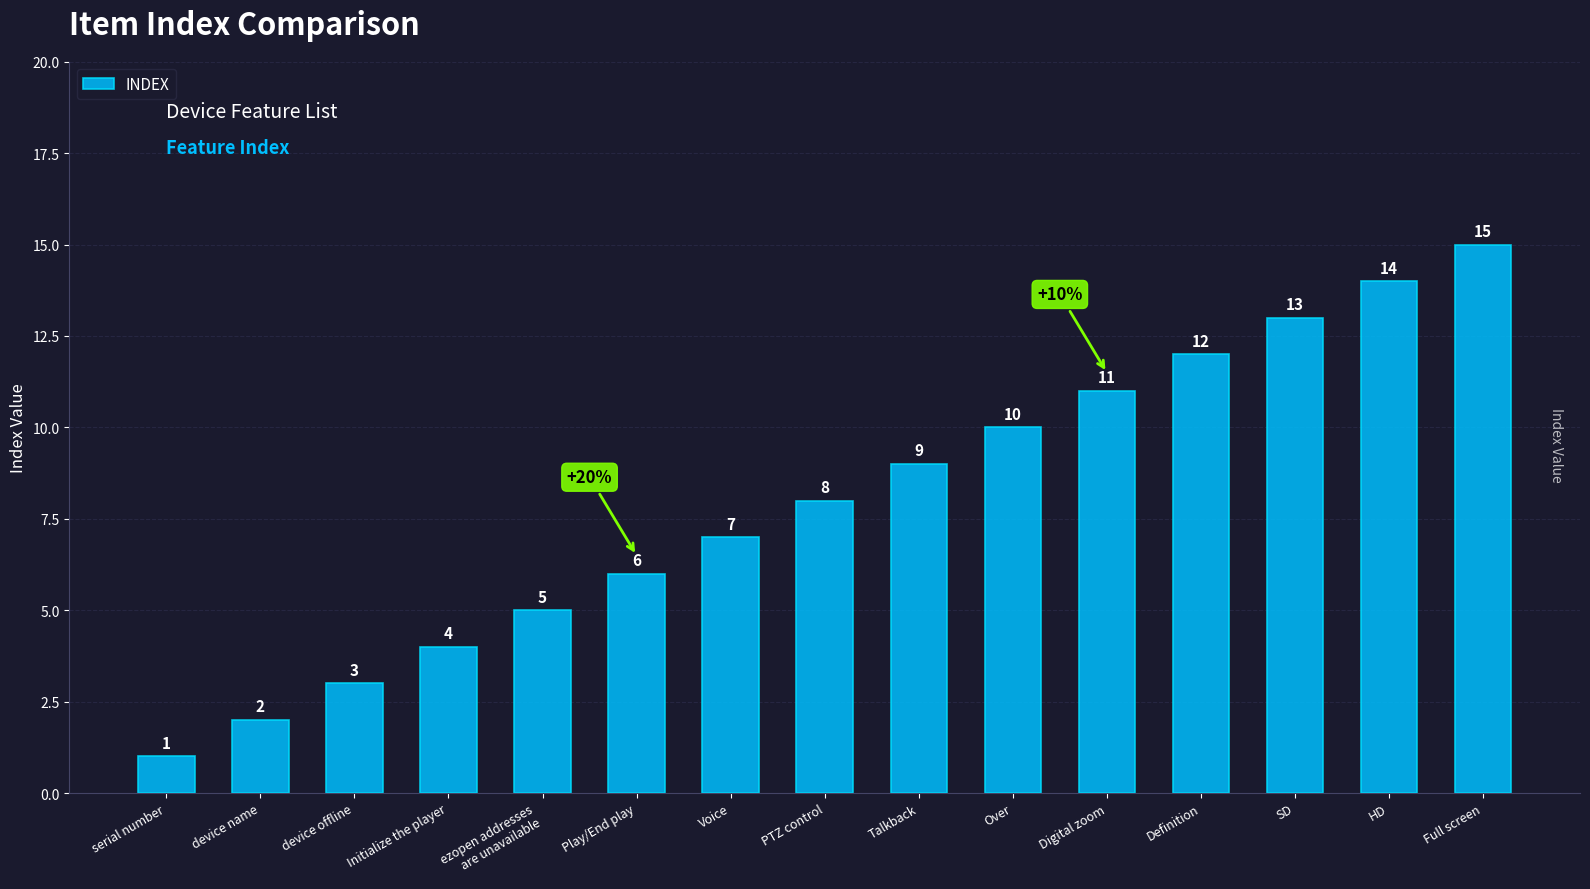

How many categories are shown in the chart?

15